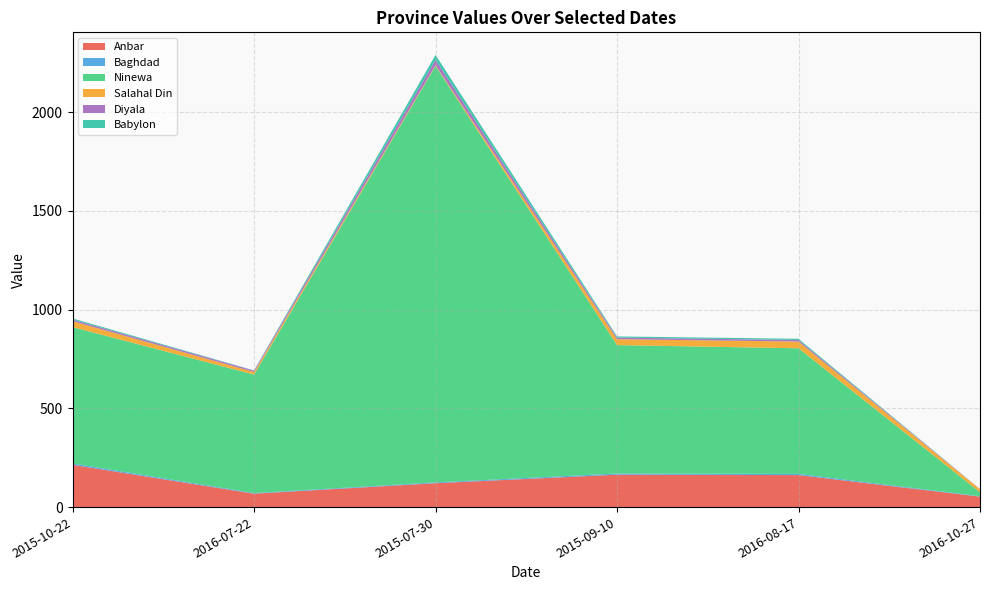

Reading right to left, list all the values displayed in this chart.

Anbar: 2016-10-27=53	2016-08-17=162	2015-09-10=164	2015-07-30=121	2016-07-22=68	2015-10-22=214
Baghdad: 2016-10-27=2	2016-08-17=6	2015-09-10=6	2015-07-30=4	2016-07-22=3	2015-10-22=7
Ninewa: 2016-10-27=20	2016-08-17=636	2015-09-10=650	2015-07-30=2108	2016-07-22=600	2015-10-22=690
Salahal Din: 2016-10-27=15	2016-08-17=34	2015-09-10=30	2015-07-30=4	2016-07-22=13	2015-10-22=30
Diyala: 2016-10-27=1	2016-08-17=8	2015-09-10=8	2015-07-30=27	2016-07-22=7	2015-10-22=8
Babylon: 2016-10-27=0	2016-08-17=6	2015-09-10=6	2015-07-30=25	2016-07-22=1	2015-10-22=6